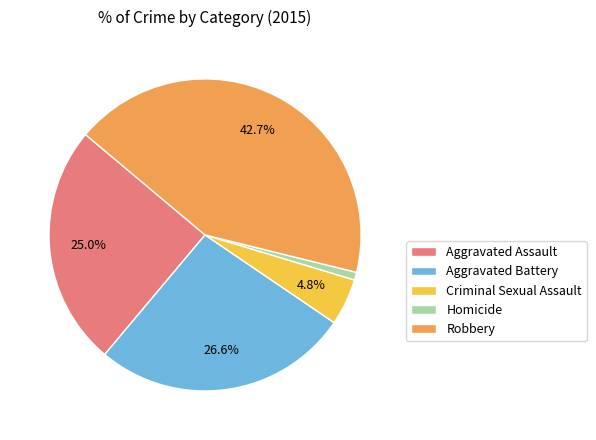

What percentage is the Criminal Sexual Assault slice, to the nearest percent?

5%